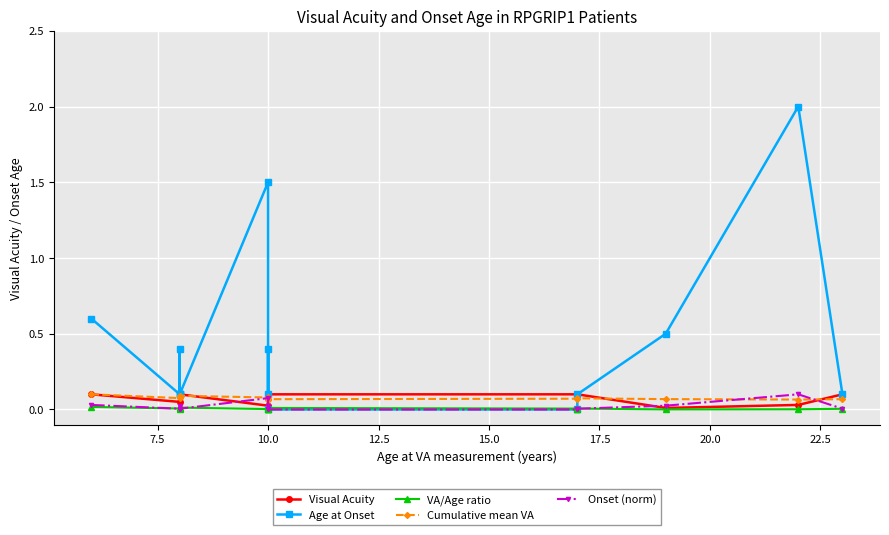

What is the total value across all series at 10.0?

1.7